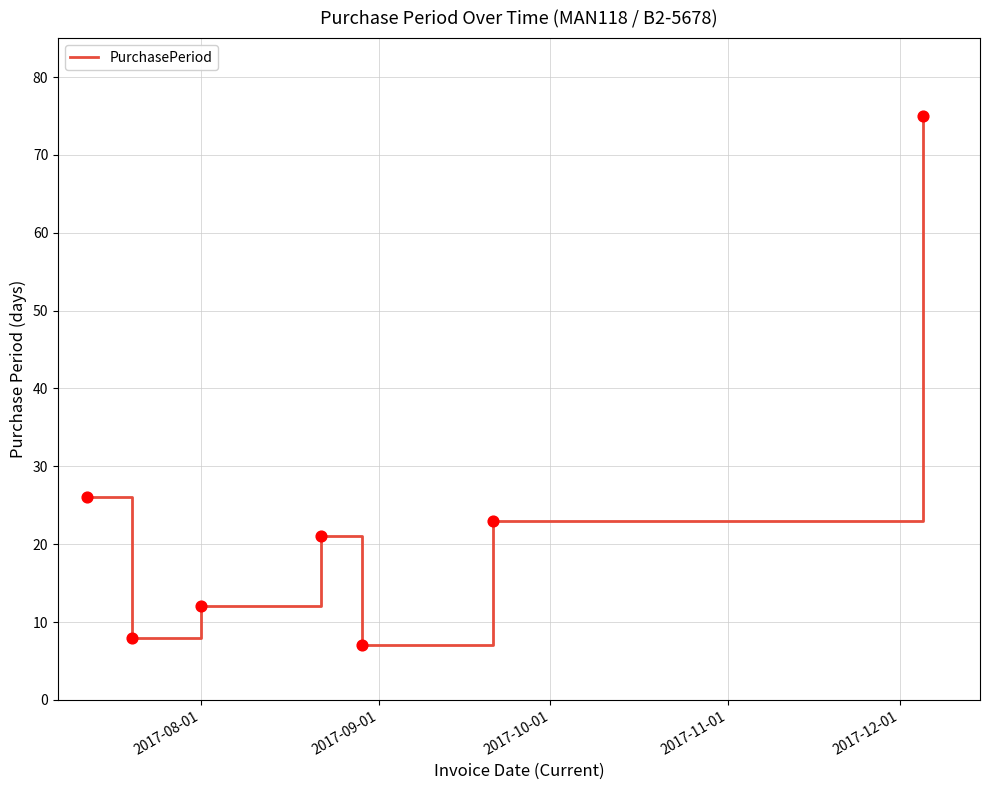

How many interior local valleys (lower than both neighbors) does the data have?

2